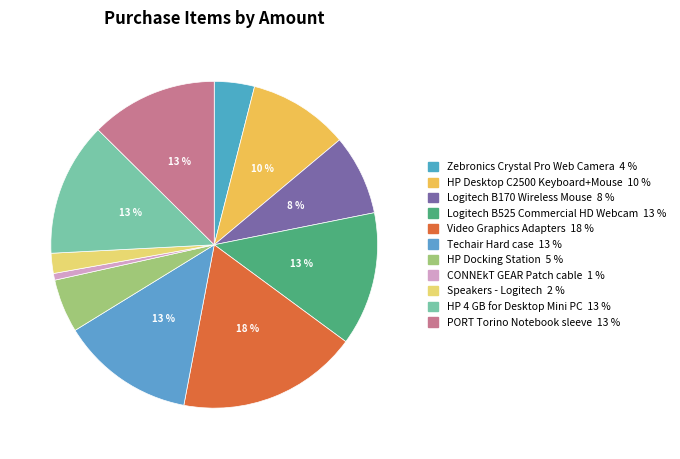

How many segments does this pie chart have?

11